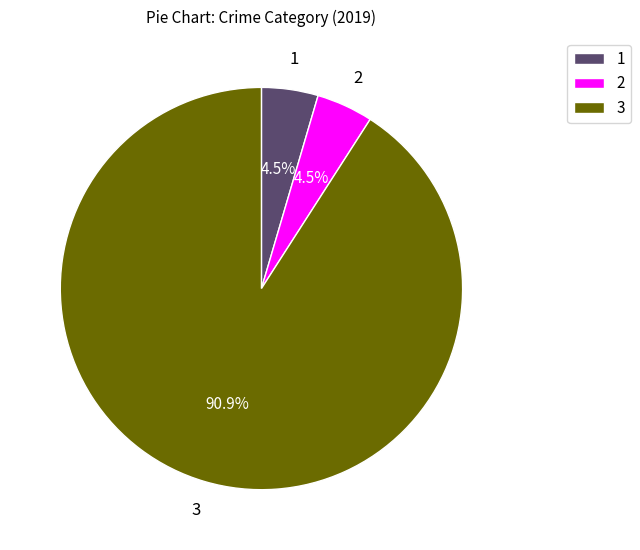

Which category has the biggest portion of the pie?

3